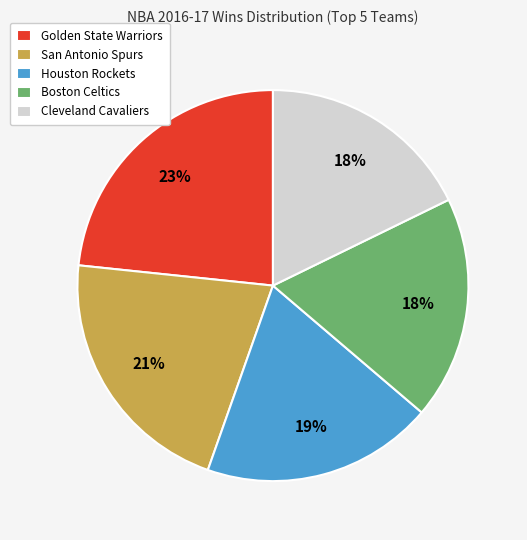

True or false: Cleveland Cavaliers accounts for 9% of the total.

False